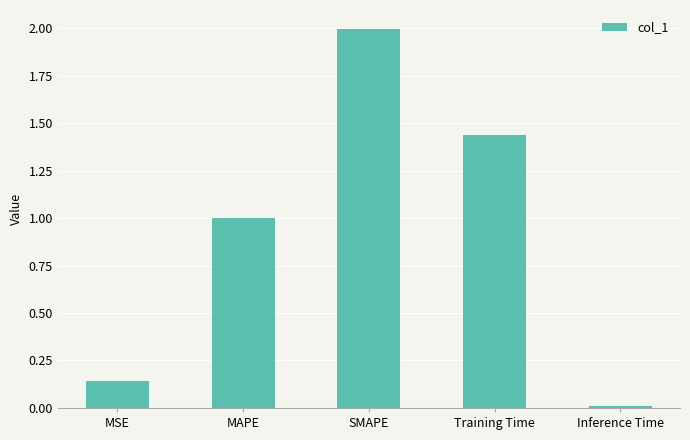

List the labels in order of value, largest first.

SMAPE, Training Time, MAPE, MSE, Inference Time